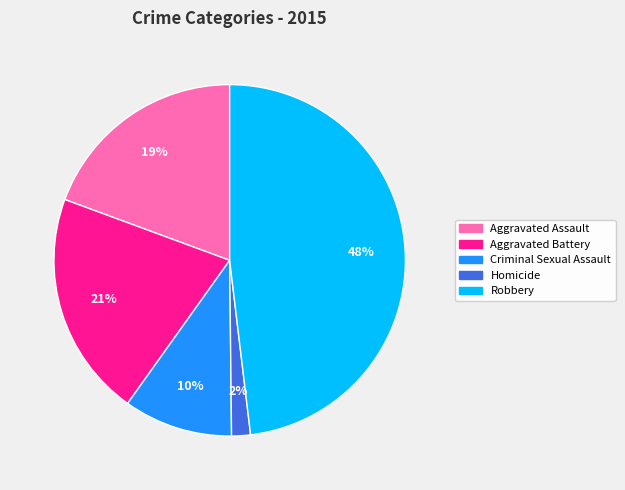

Does Aggravated Assault represent more than half of the total?

No